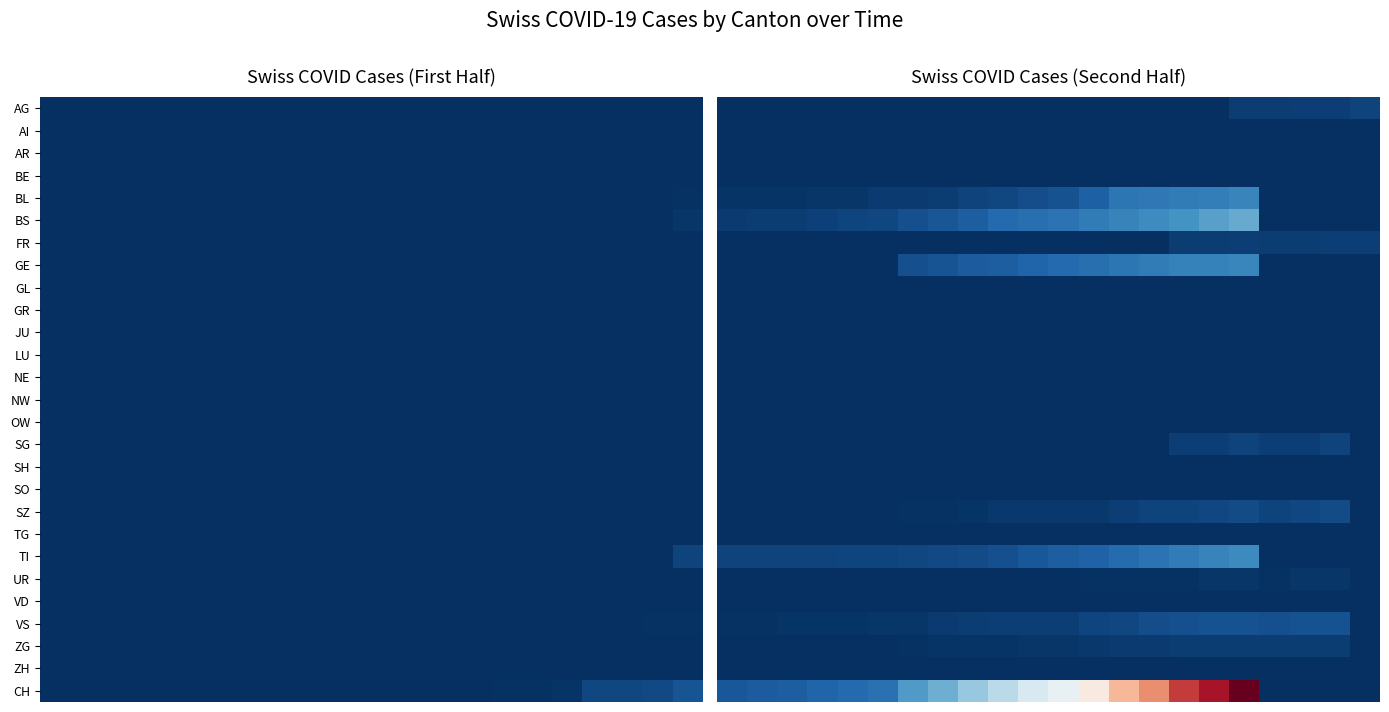

At which category does the chart reach its peak across all series?

17